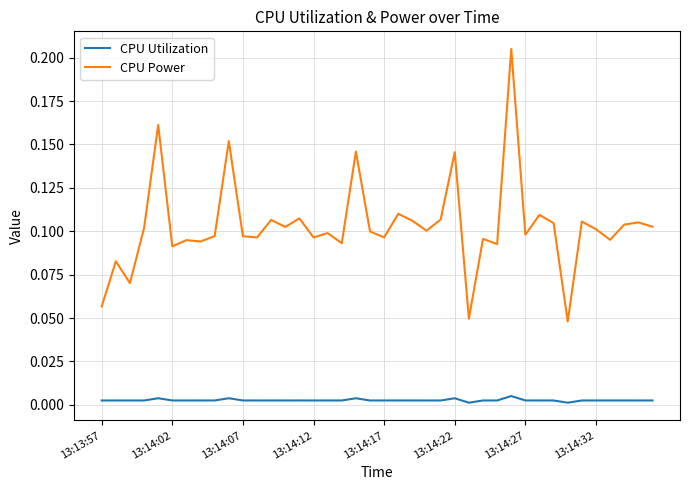

True or false: CPU Utilization and CPU Power intersect in this chart.

False